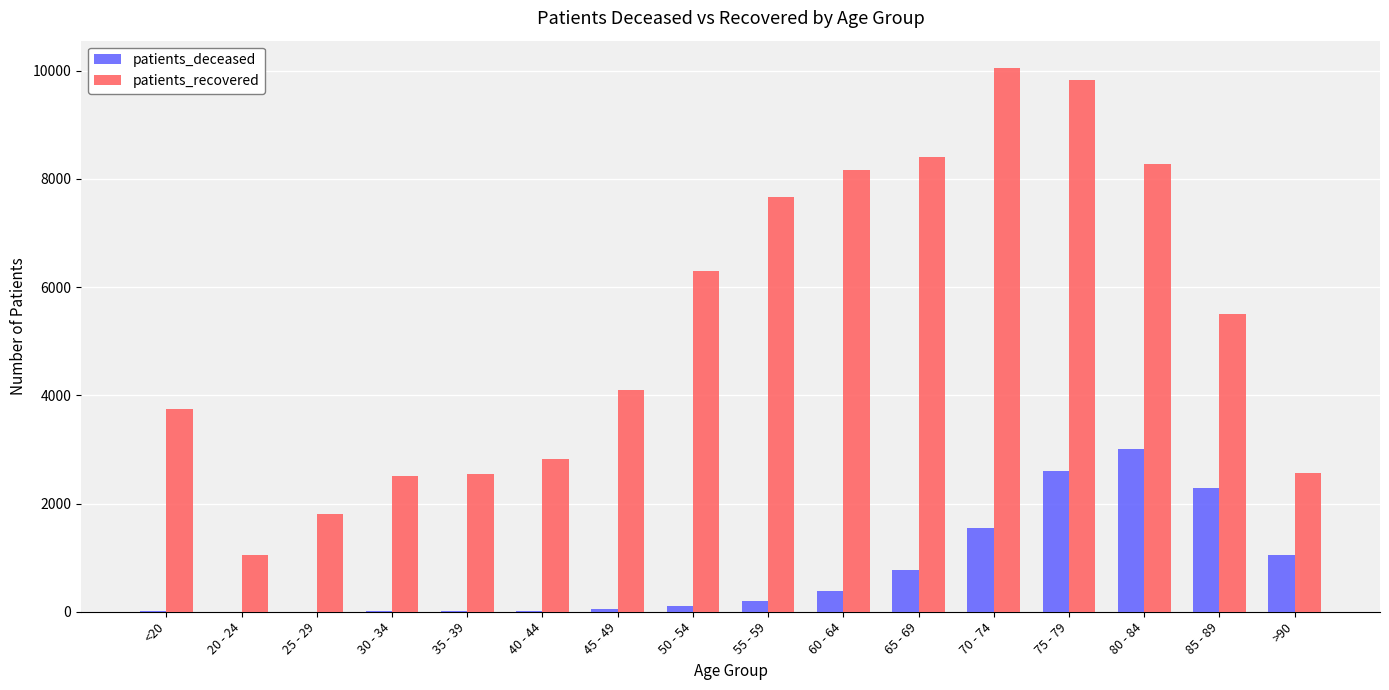

What is the sum of all patients_deceased values?

12081